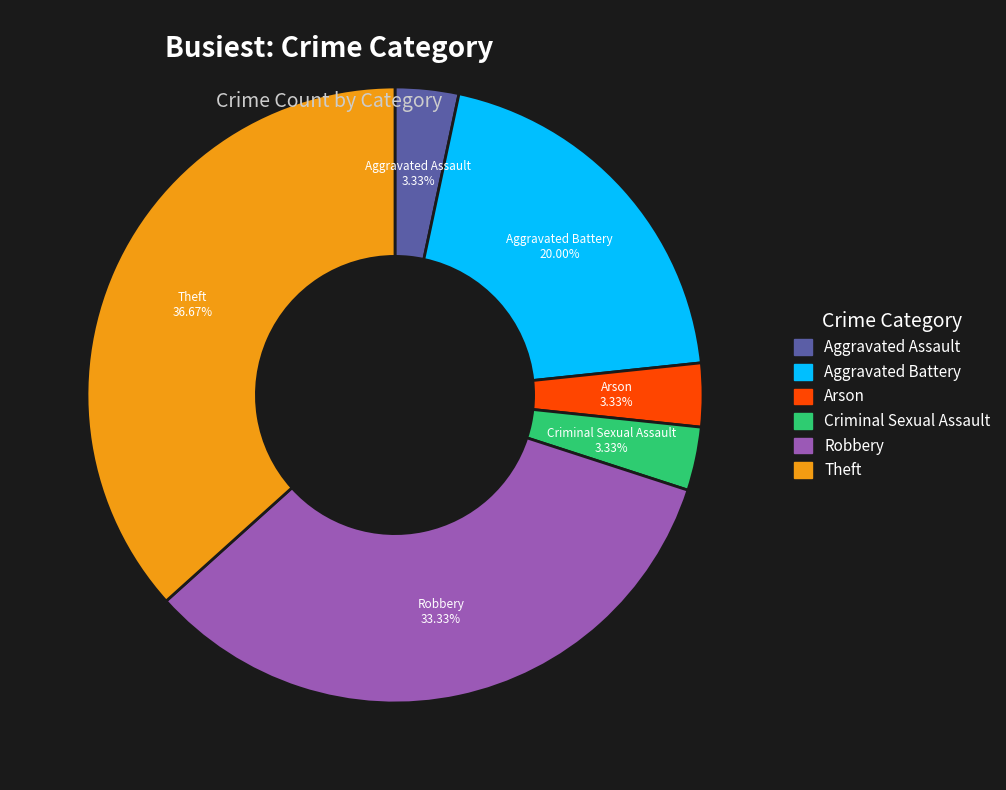

What is the largest slice in the pie chart?

Theft